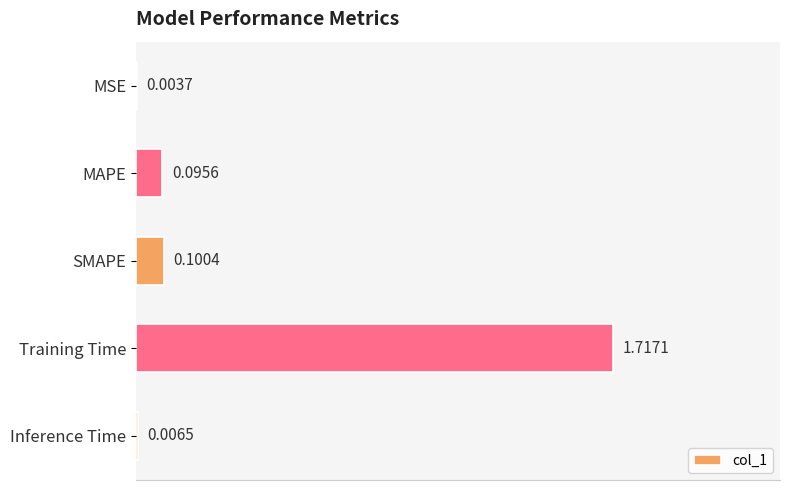

What is the sum of the values at MAPE and Training Time?

1.8